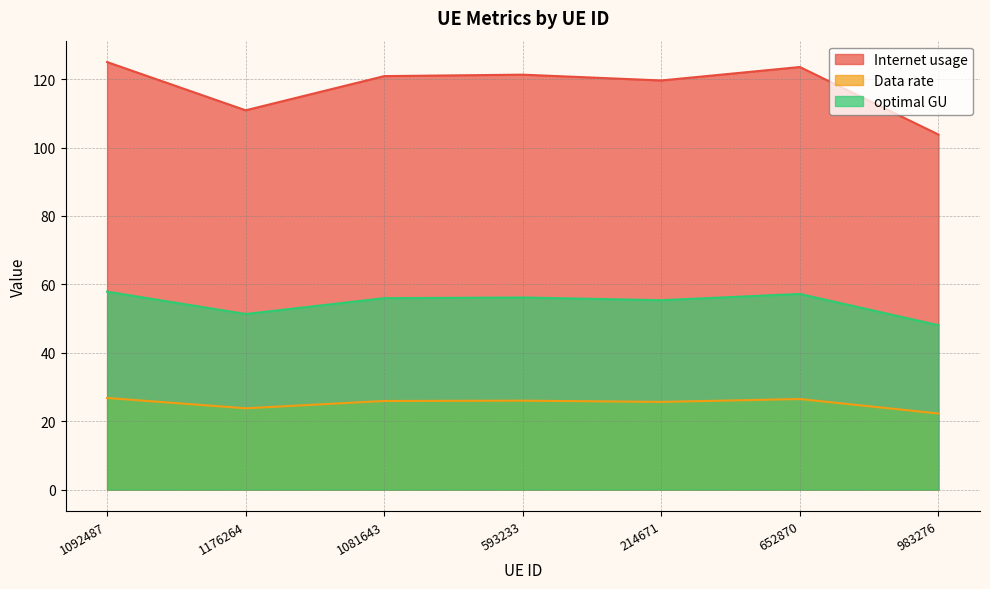

In Data rate, how many points are higher than both neighbors (excluding endpoints)?

2